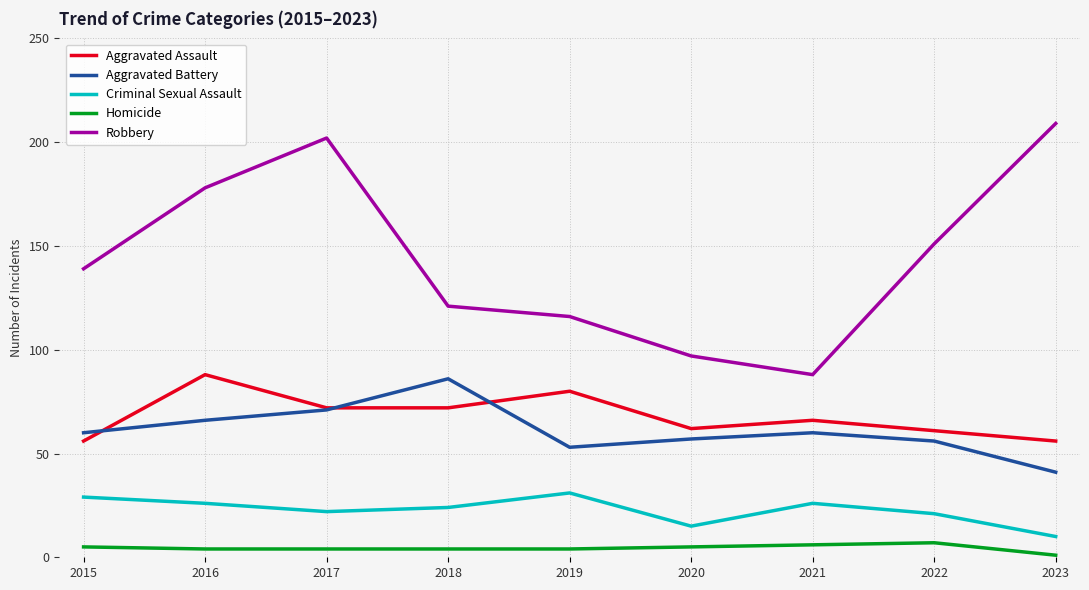

Is the value of Robbery at 2021 greater than the value of Homicide at 2019?

Yes